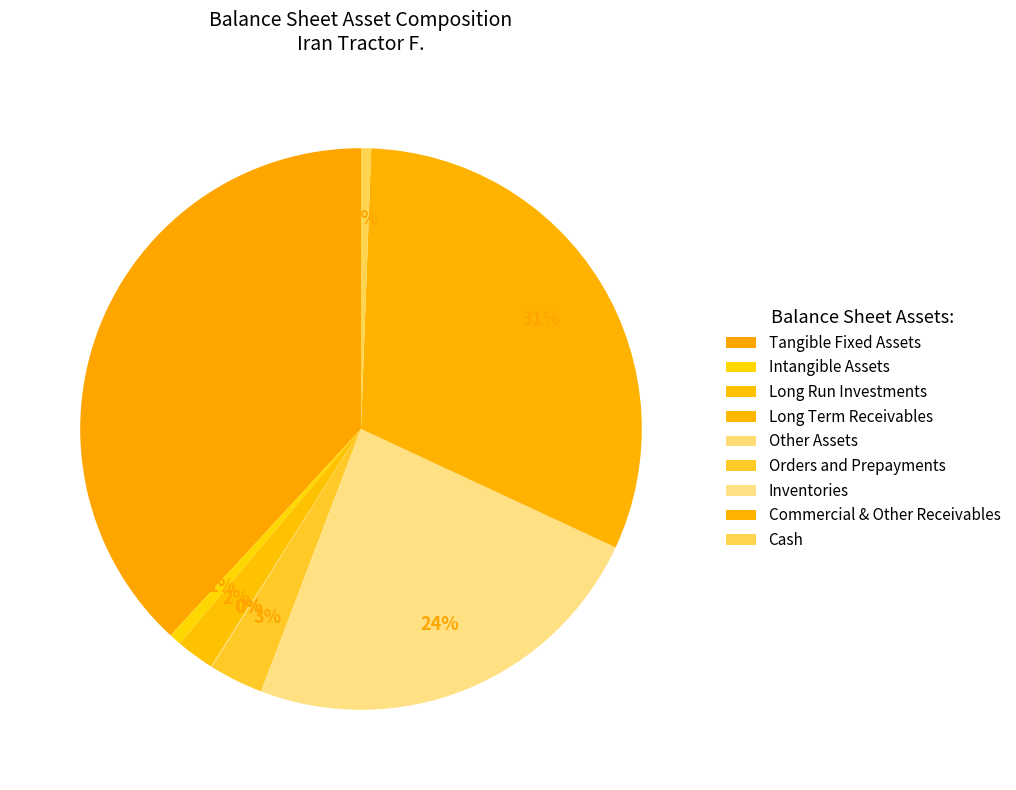

How many segments does this pie chart have?

9